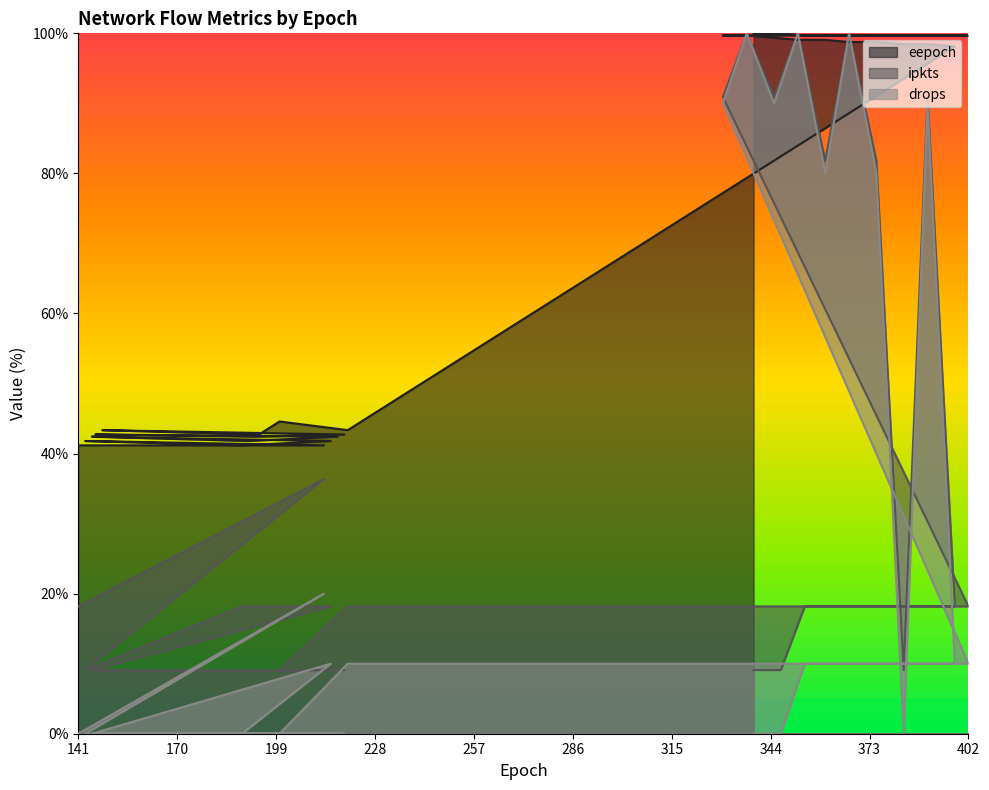

True or false: ipkts and eepoch cross at least once.

True